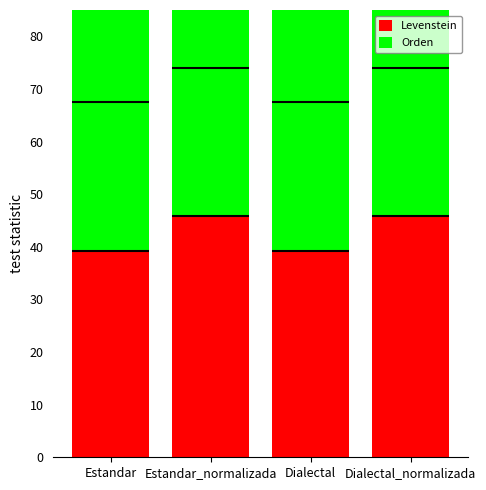

List the series in order of their peak value, lowest first.

Levenstein, Orden